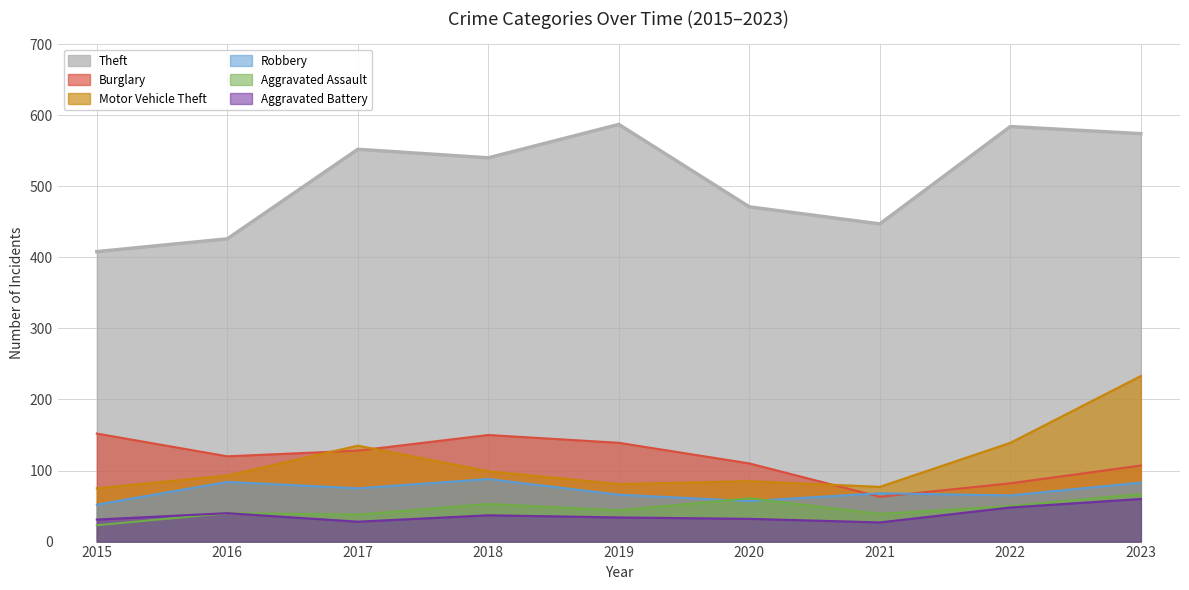

How many lines are shown in the chart?

6